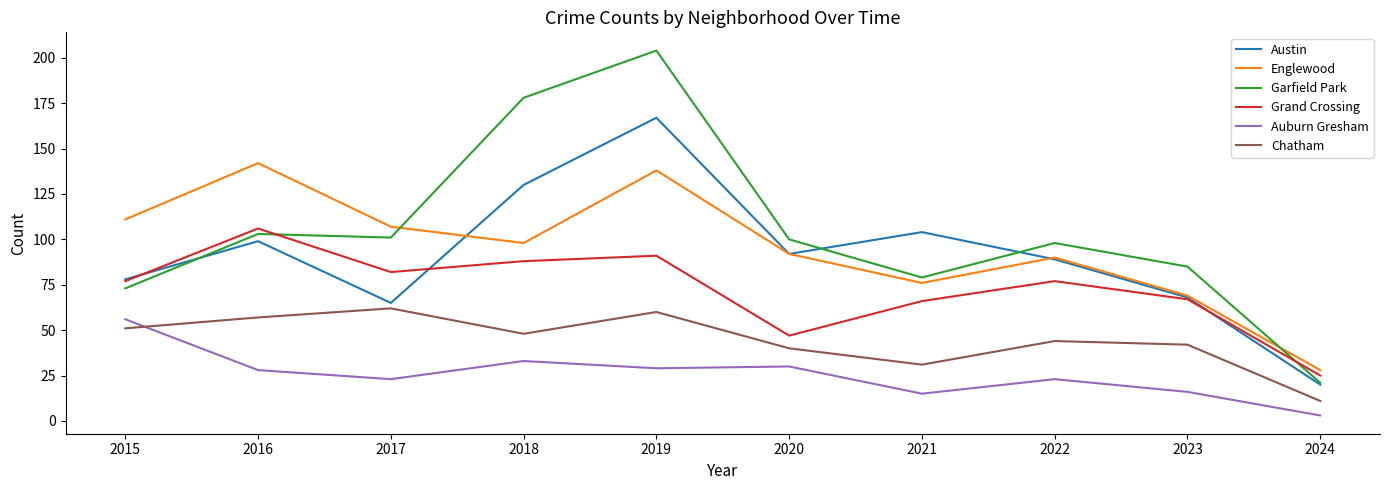

List the series in order of their peak value, lowest first.

Auburn Gresham, Chatham, Grand Crossing, Englewood, Austin, Garfield Park